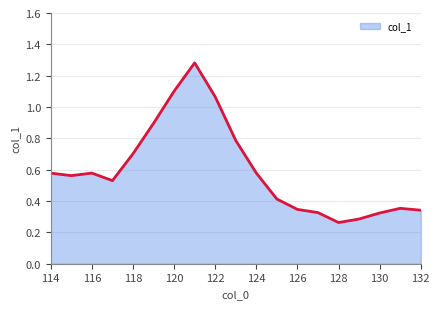

What is the difference between the maximum and minimum values?

1.0